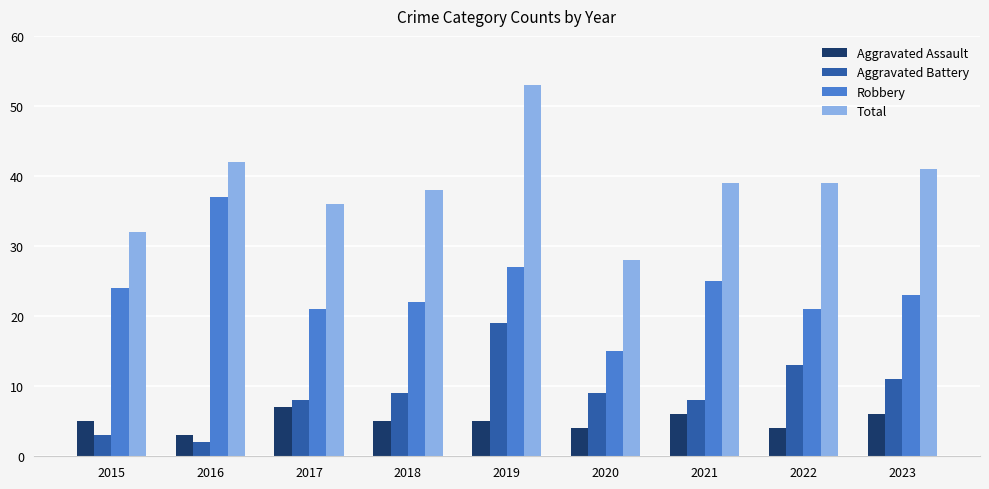

At which label does Total first exceed 39?

2016